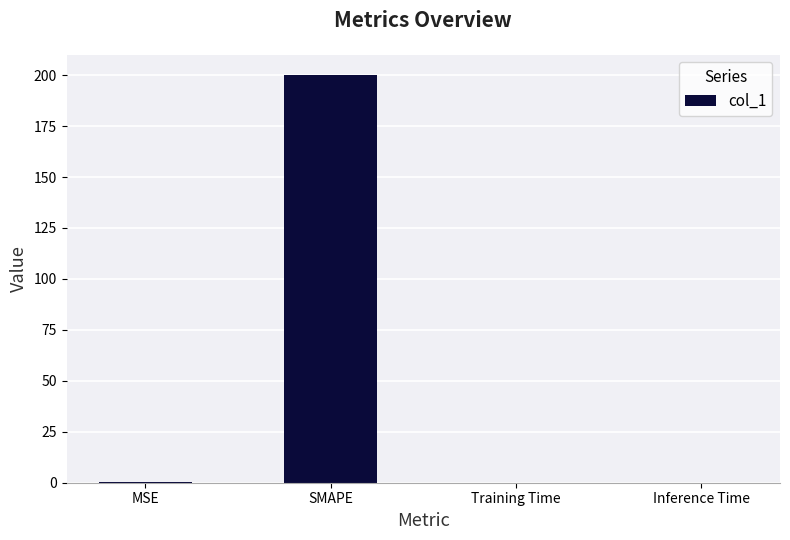

Is it true that the value at Training Time is 0.0?

True